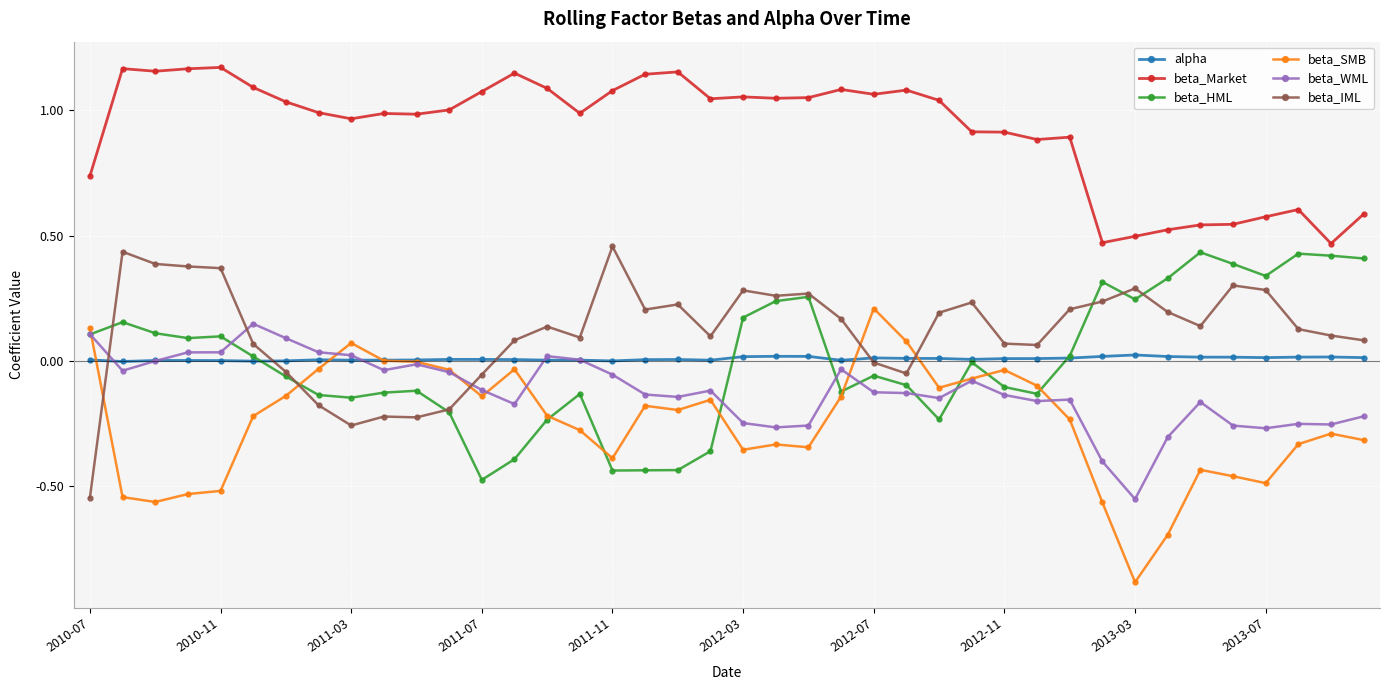

What is the minimum value shown in the chart?

-0.9